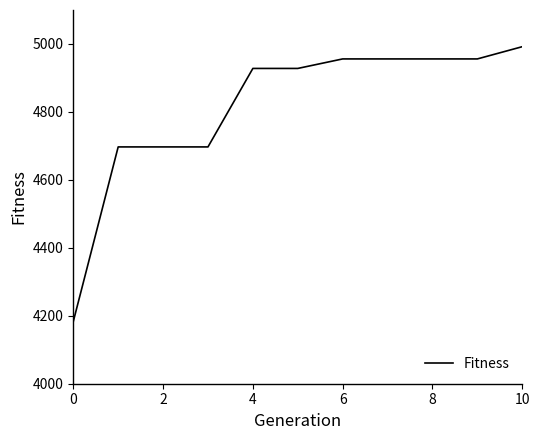

What is the greatest value displayed?

4992